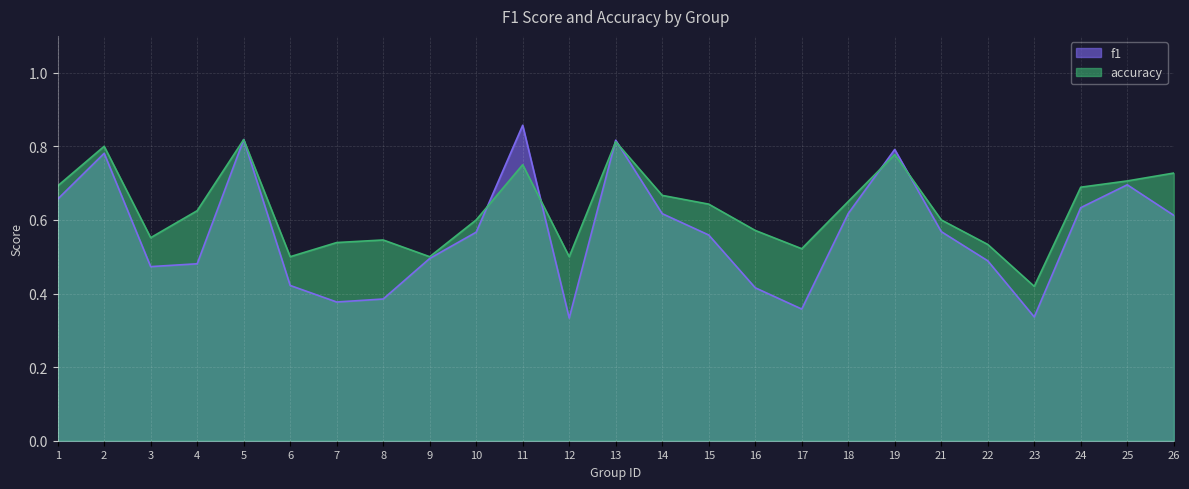

List the labels in order of accuracy value, largest first.

5, 13, 2, 19, 11, 26, 25, 1, 24, 14, 18, 15, 4, 10, 21, 16, 3, 8, 7, 22, 17, 6, 9, 12, 23